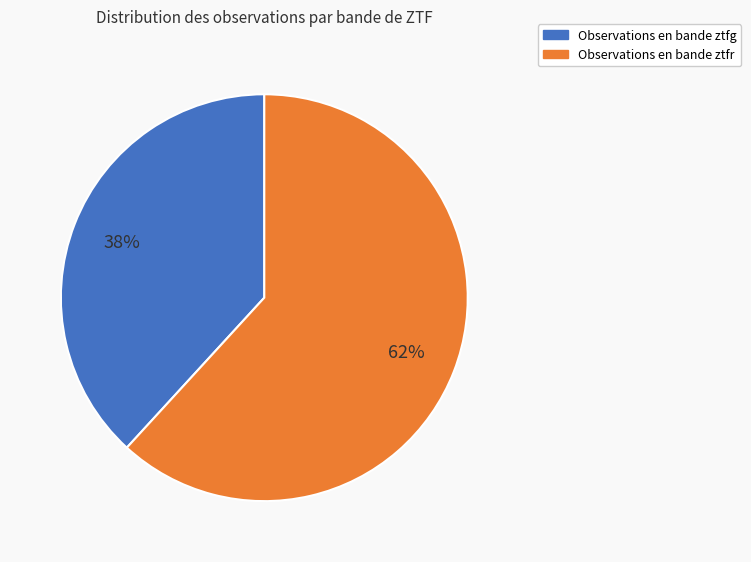

Does any single category account for the majority?

Yes